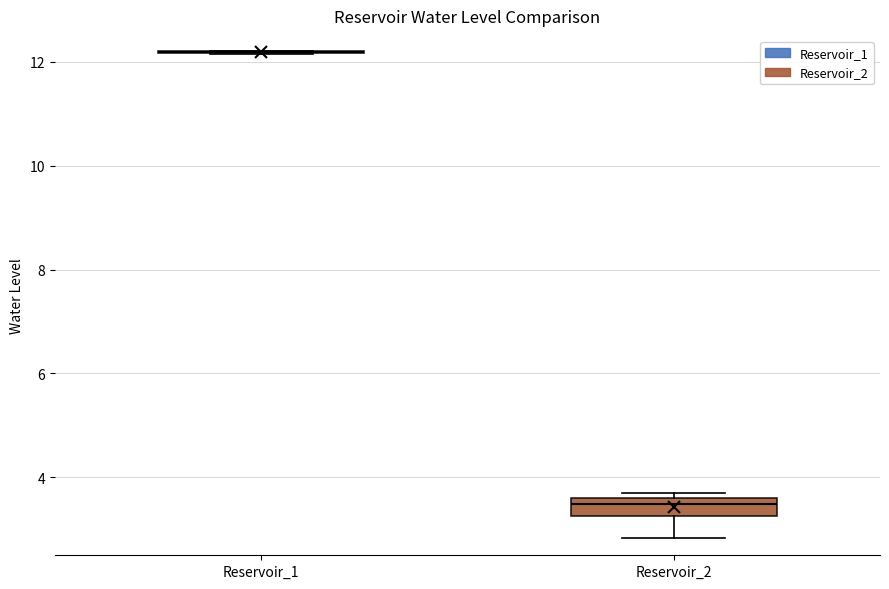

Reading left to right, read every box against the y-axis: the position of its median line, the range the box covers, and the ends of its whiskers. The values are not printed on the chart, so give them approximately, as read against the axis.

Reservoir_1: box collapsed to a line at 12.2, whiskers 12.2 to 12.2
Reservoir_2: median 3.4, box 3.2 to 3.6, whiskers 2.8 to 3.8